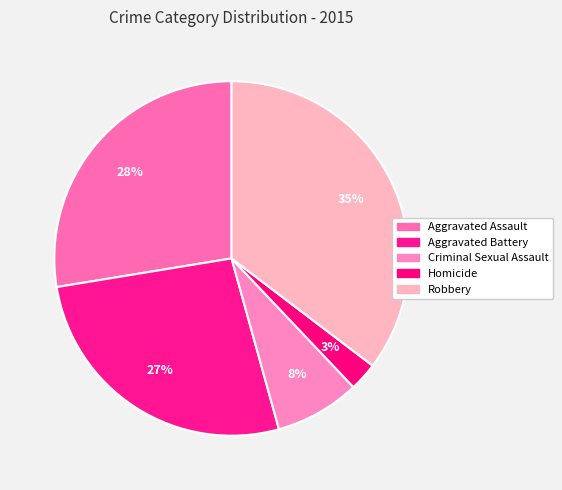

Which slice is the smallest?

Homicide